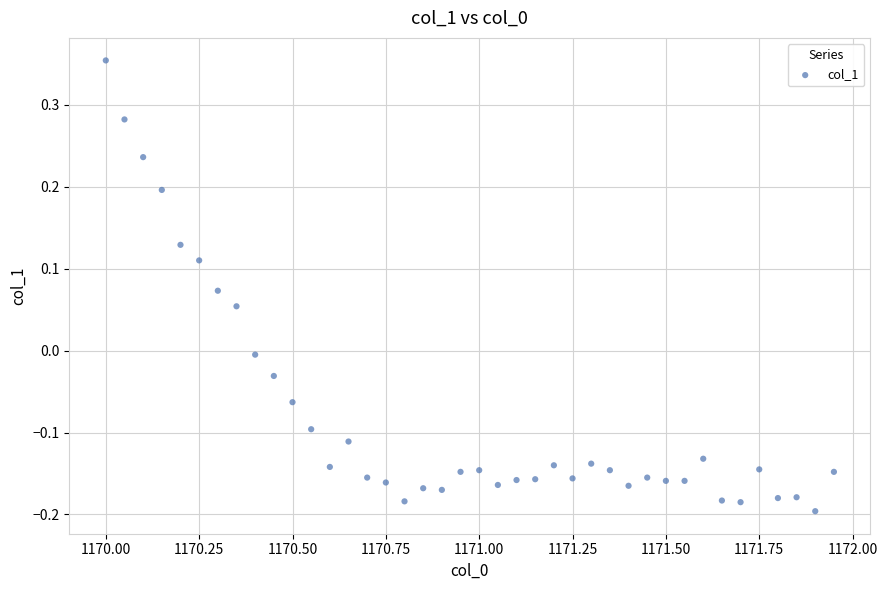

What is the range of X values (max minus min)?

2.0